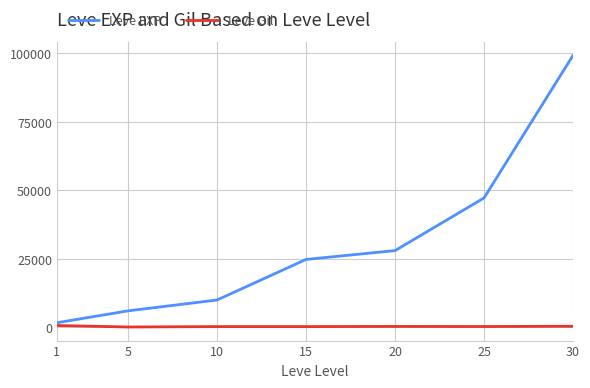

What is the maximum value shown in the chart?

99220